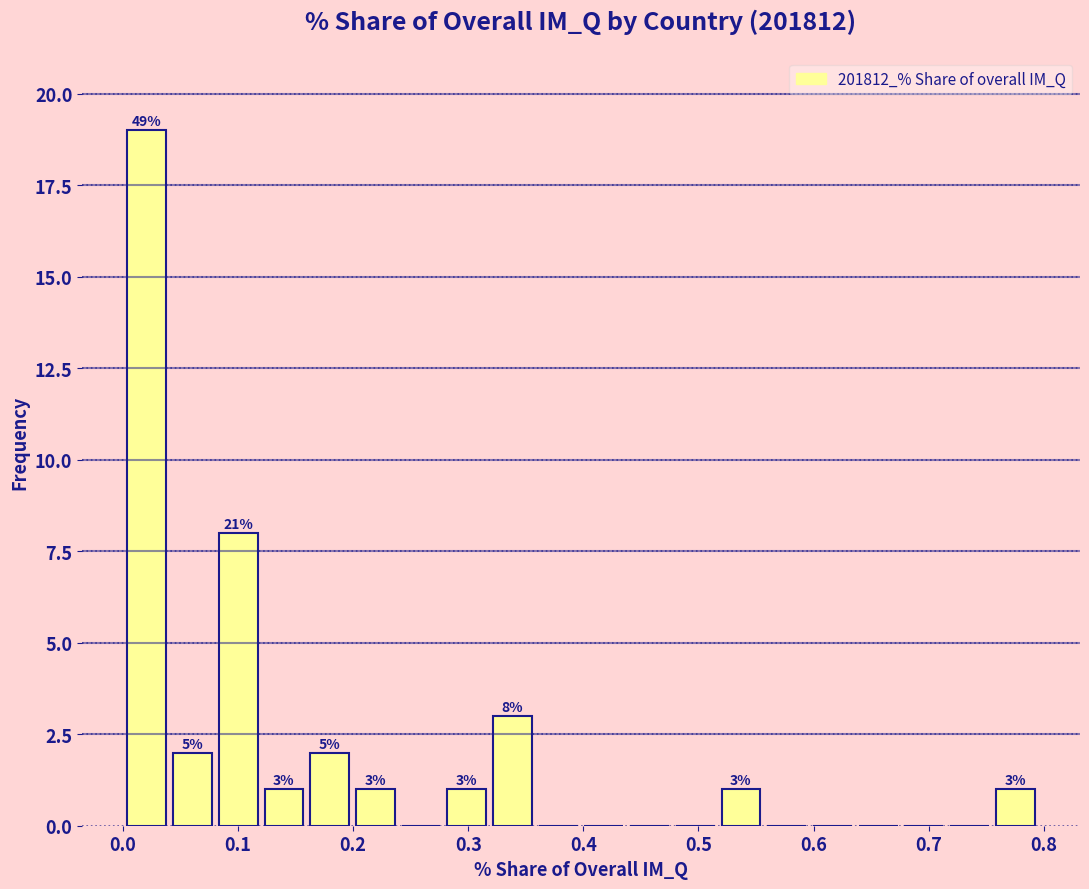

Read against the x-axis, roughly where is the centre of the tallest bar?

0.02